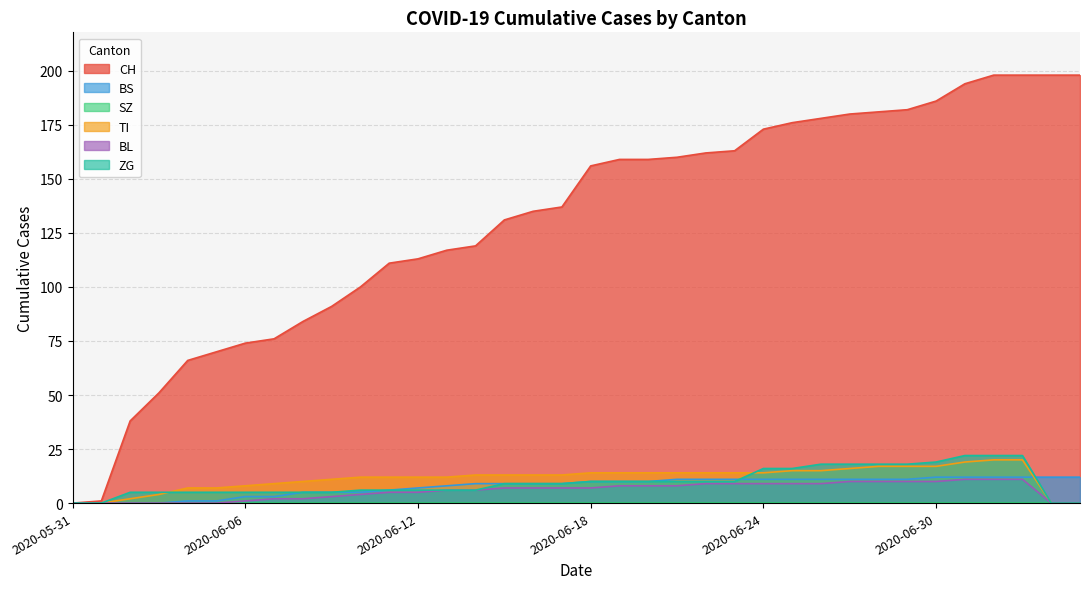

Does the chart display data point markers on the line(s)?

No